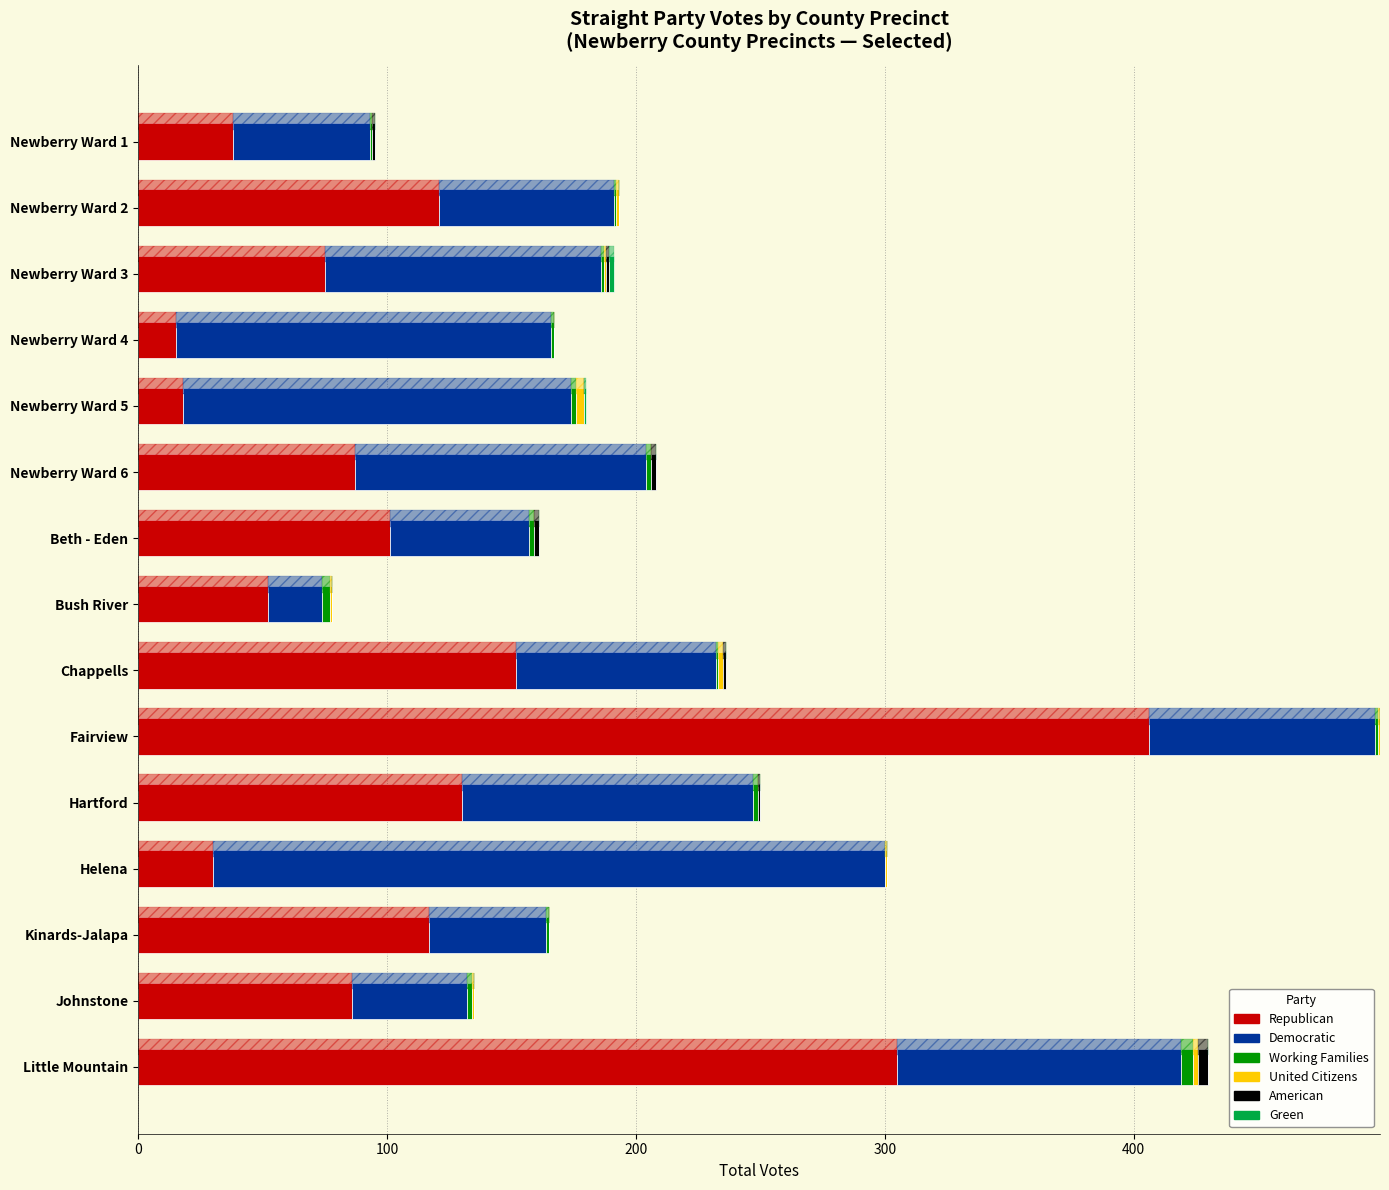

How many positive values does the American series have?

7